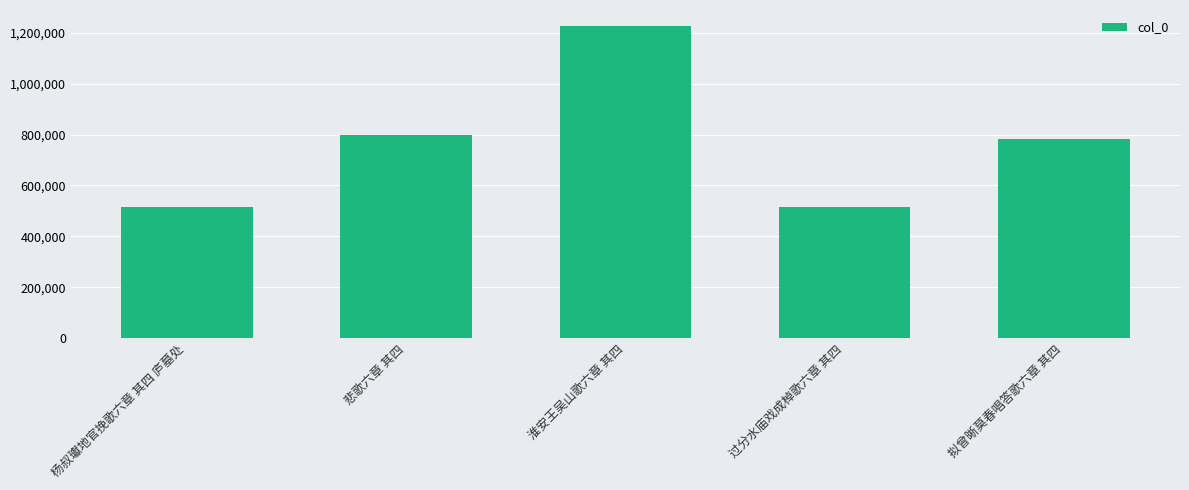

What is the difference between the maximum and minimum values?

713573